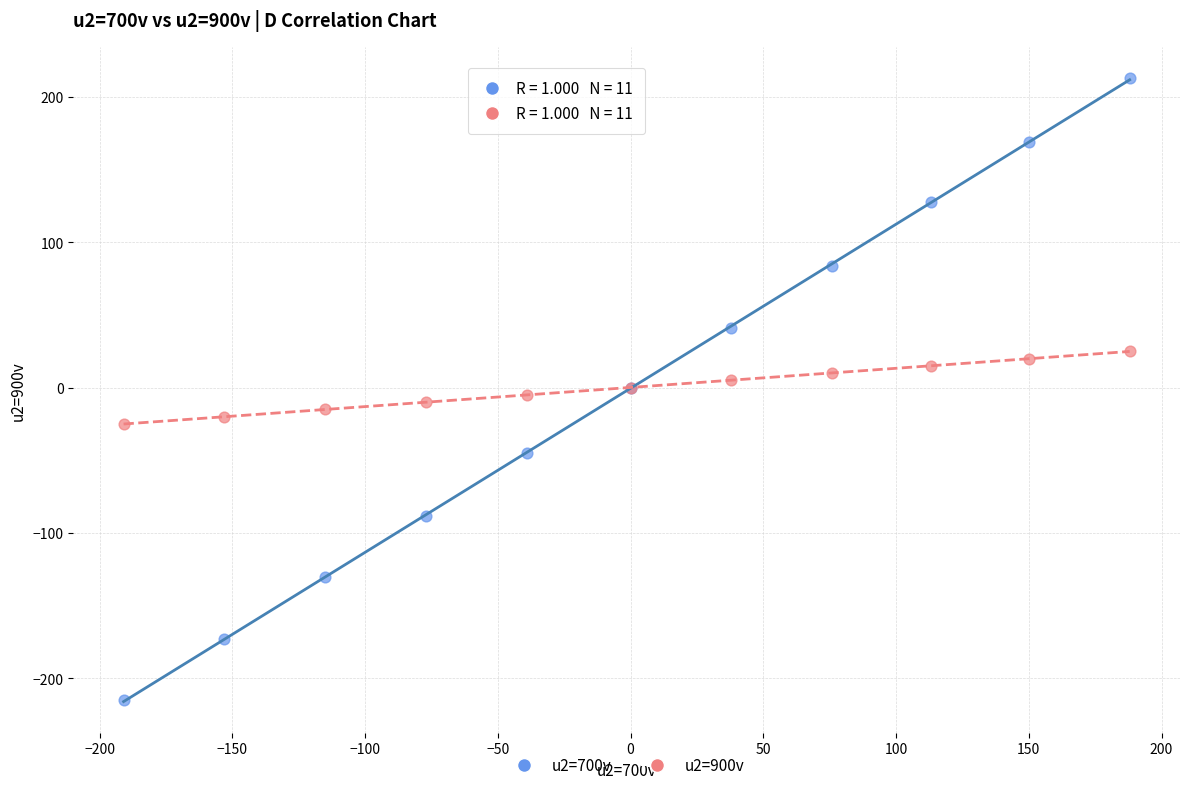

Which series contains the lowest Y value?

u2=700v